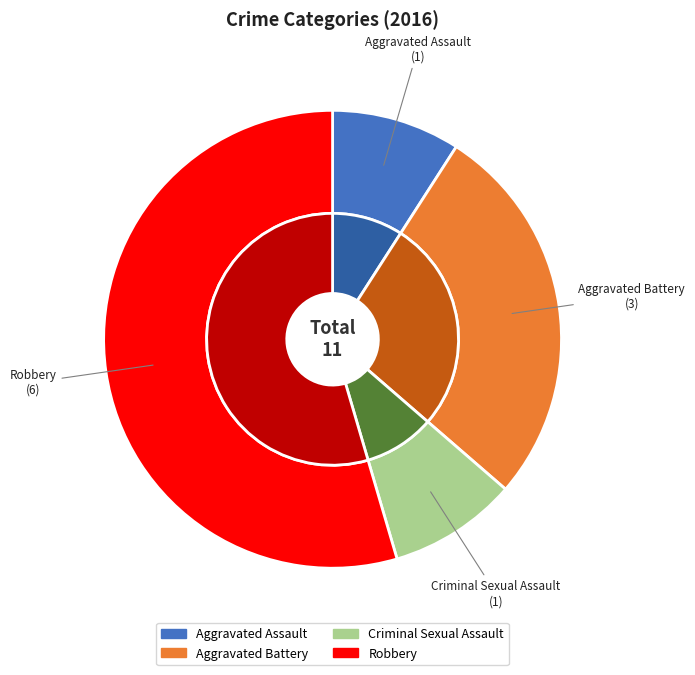

Rank the categories by value from highest to lowest.

Robbery, Aggravated Battery, Aggravated Assault, Criminal Sexual Assault